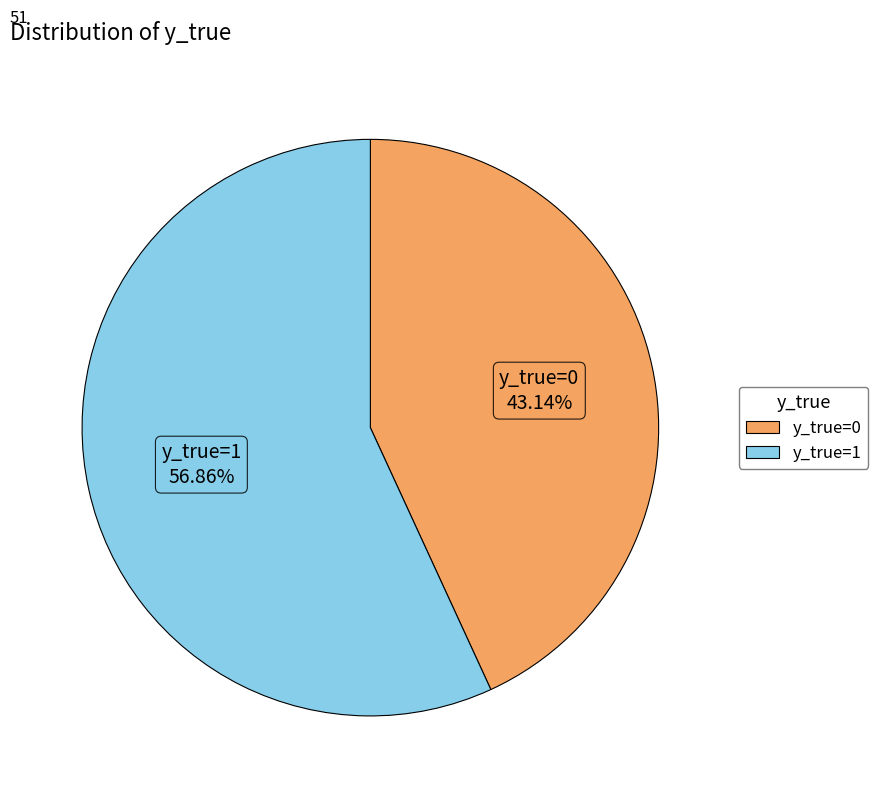

How many segments does this pie chart have?

2